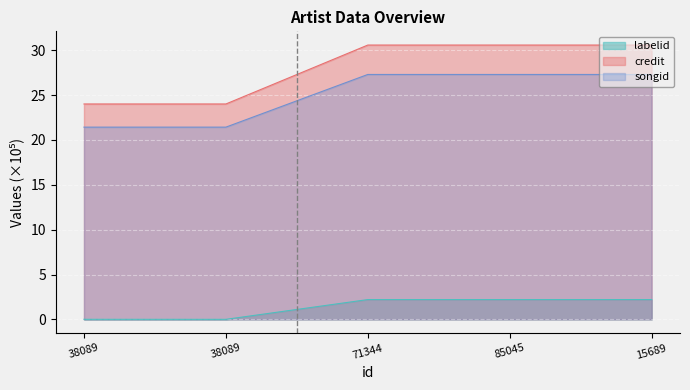

Is it true that songid equals 7.6 at 85045?

False